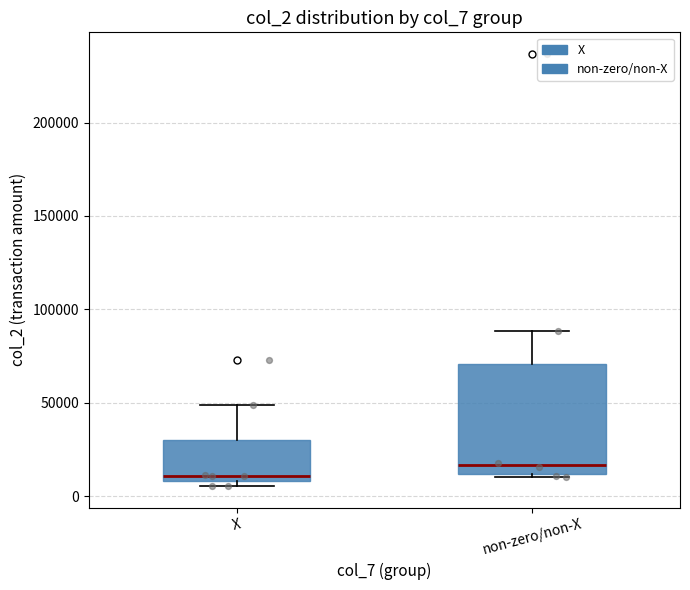

Comparing the boxes themselves (not the whiskers), which one is the tallest?

non-zero/non-X